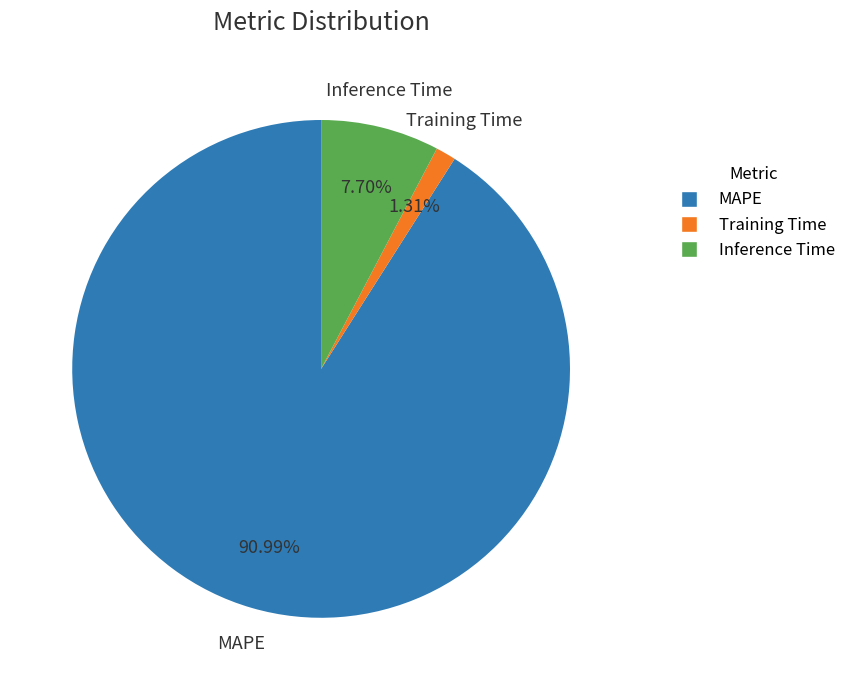

To the nearest percent, what is the difference between the largest and smallest slice percentages?

90%